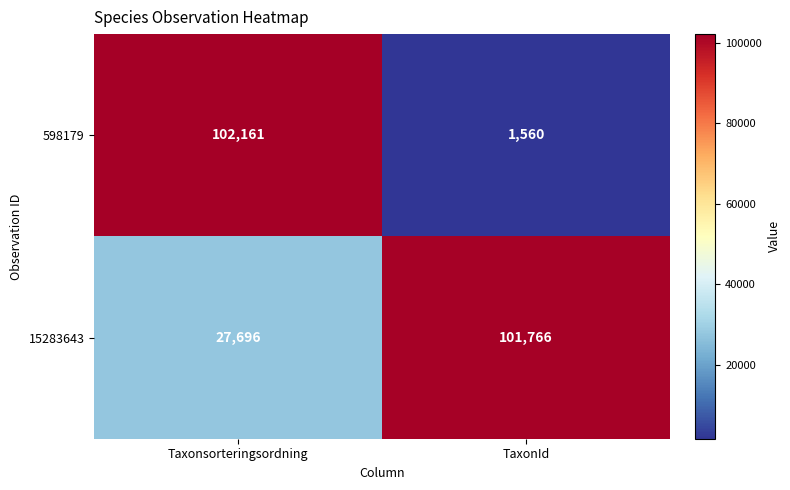

The 15283643 series shows 63806 at TaxonId. True or false?

False